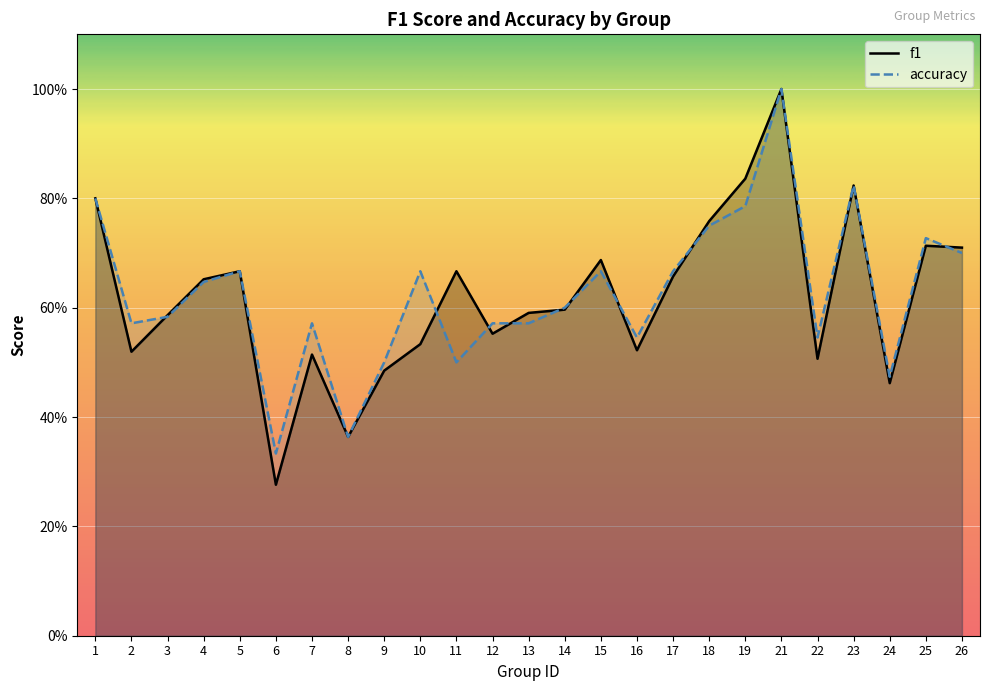

The value of f1 at 7 is 0.3. True or false?

False